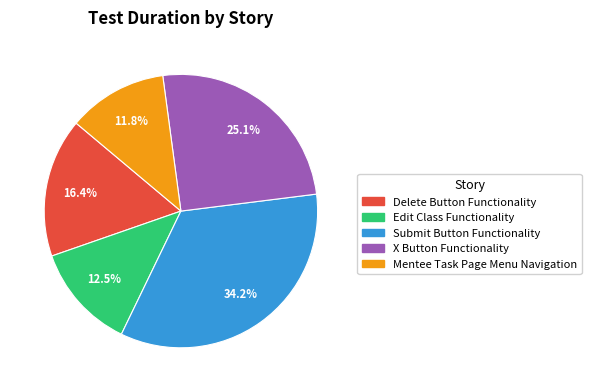

Which slice is the largest?

Submit Button Functionality